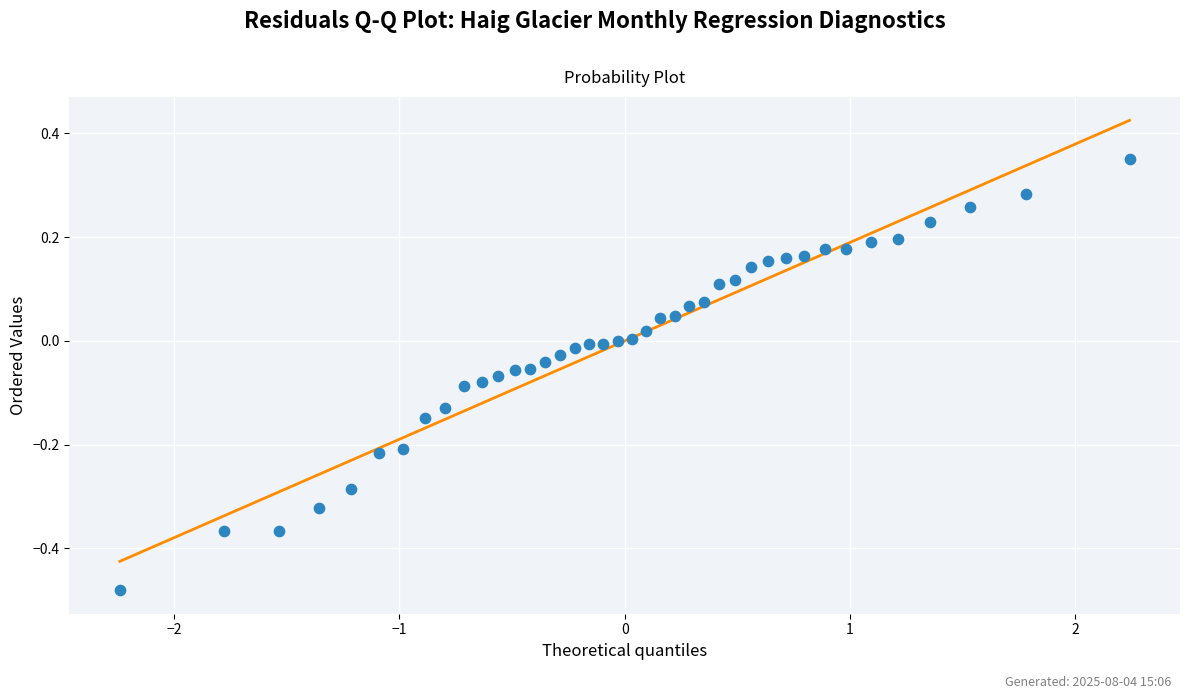

What is the range of X values (max minus min)?

4.5